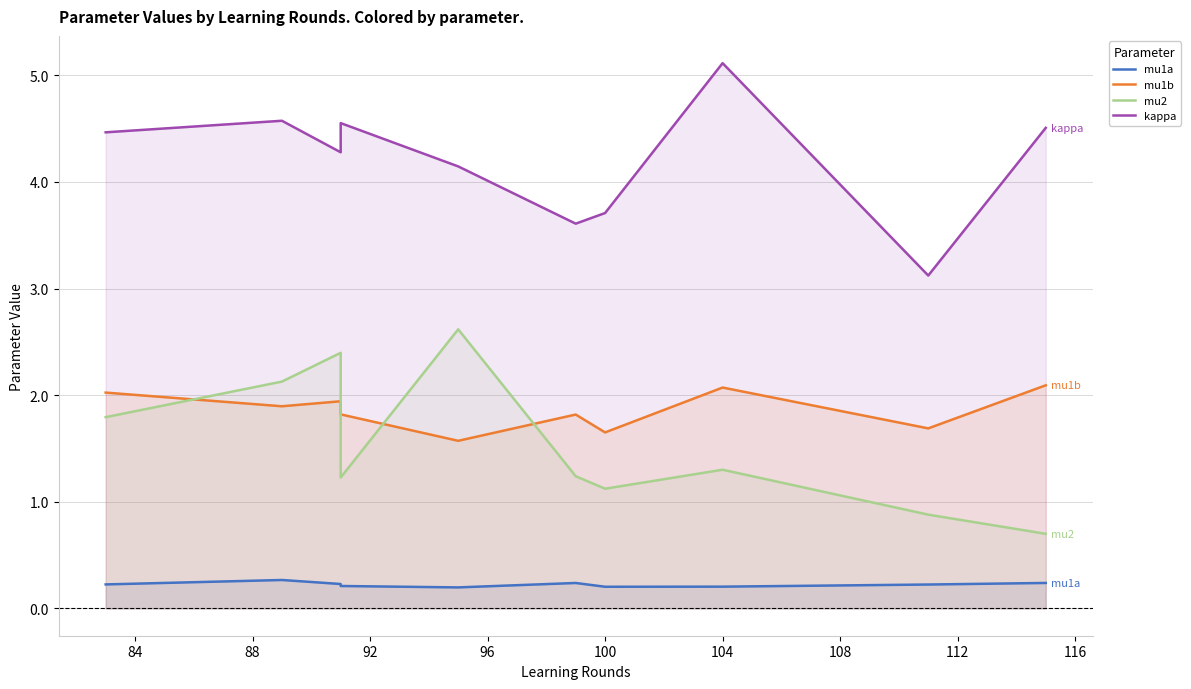

What is the value of the mu1b point at the 8th from the left?

2.1